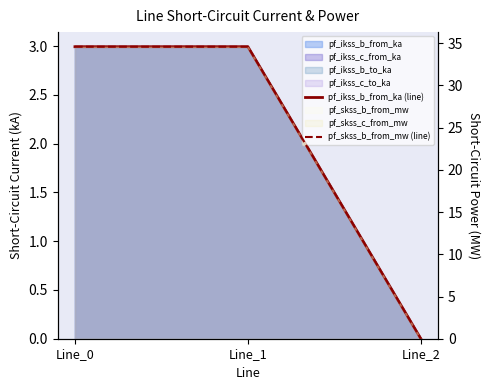

The value of pf_skss_b_from_mw (line) at Line_0 is 34.6. True or false?

True